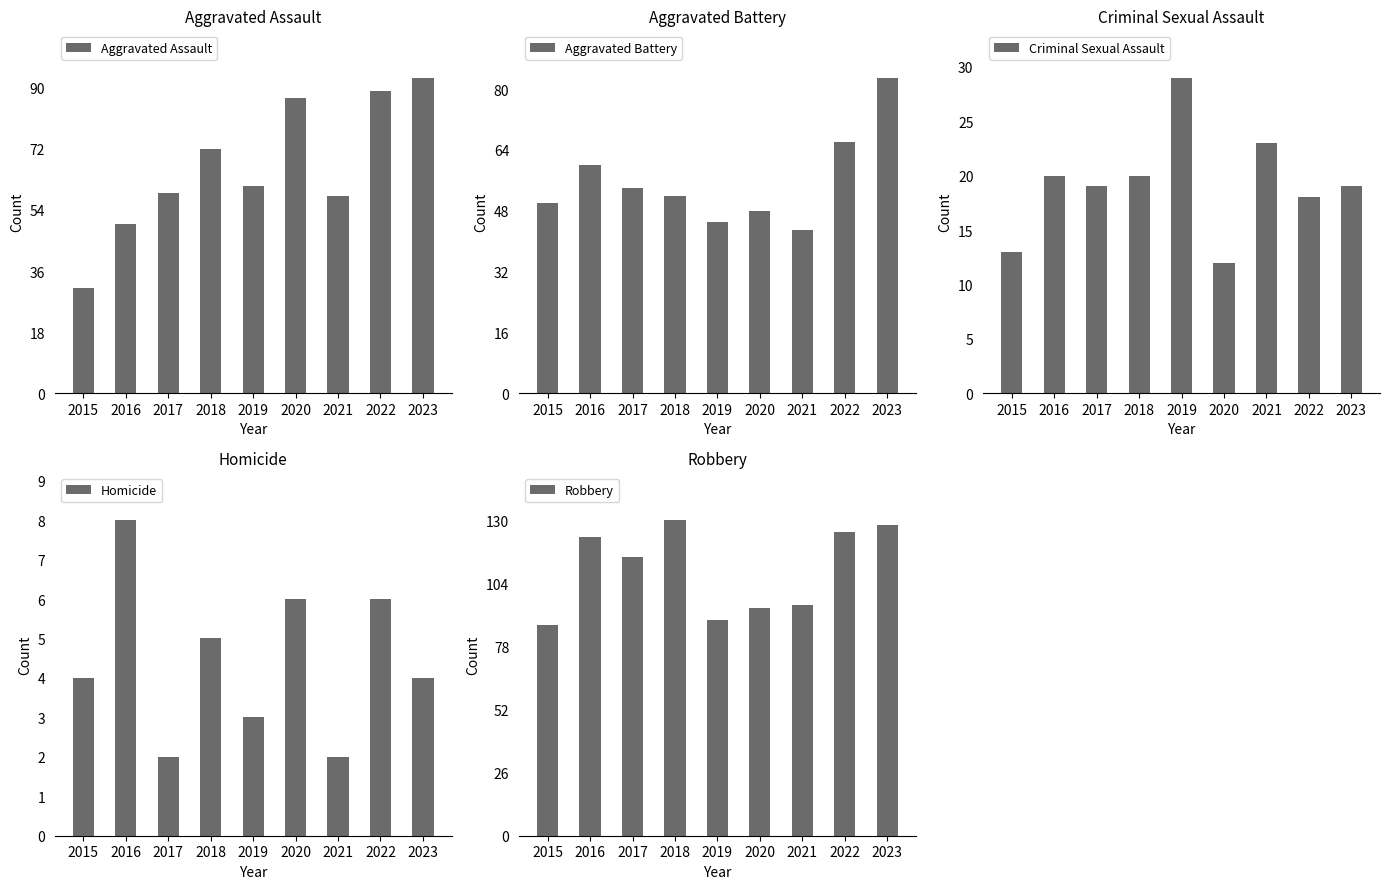

What is the difference between the Aggravated Assault values at 2015 and 2020?

56